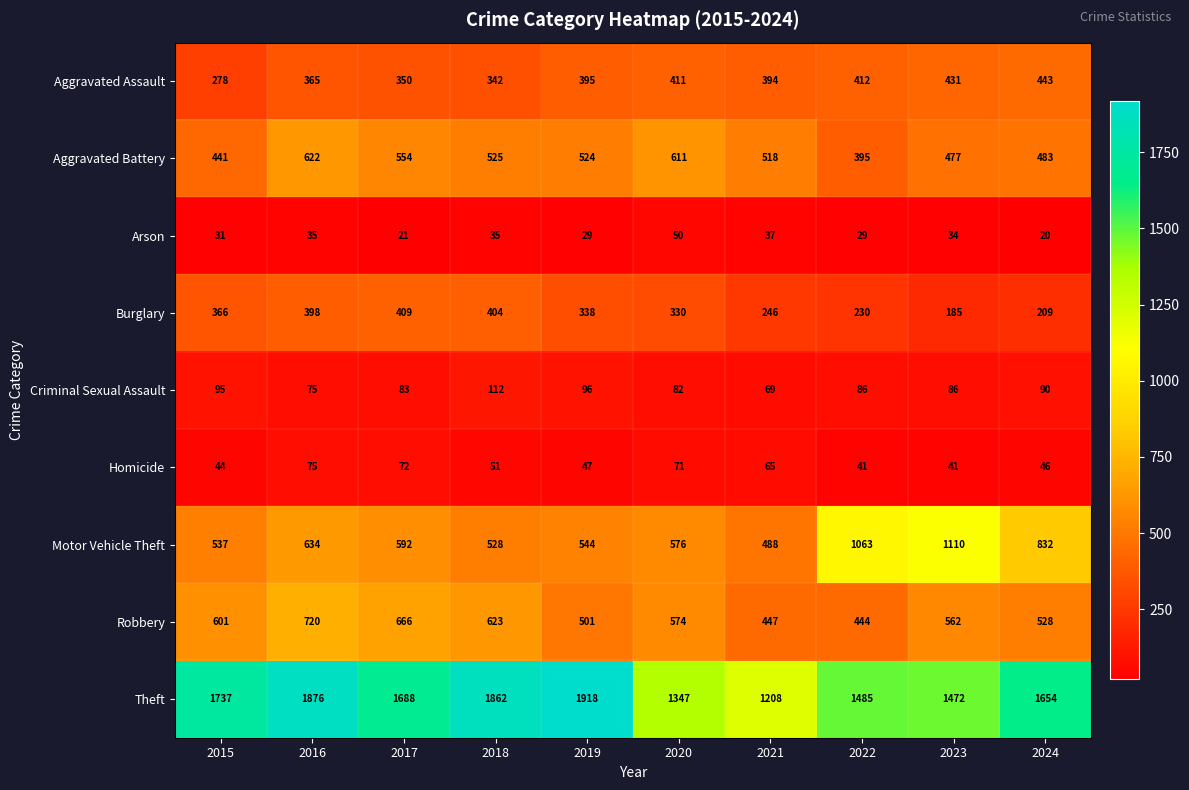

What is the difference between the Homicide values at 2016 and 2024?

29